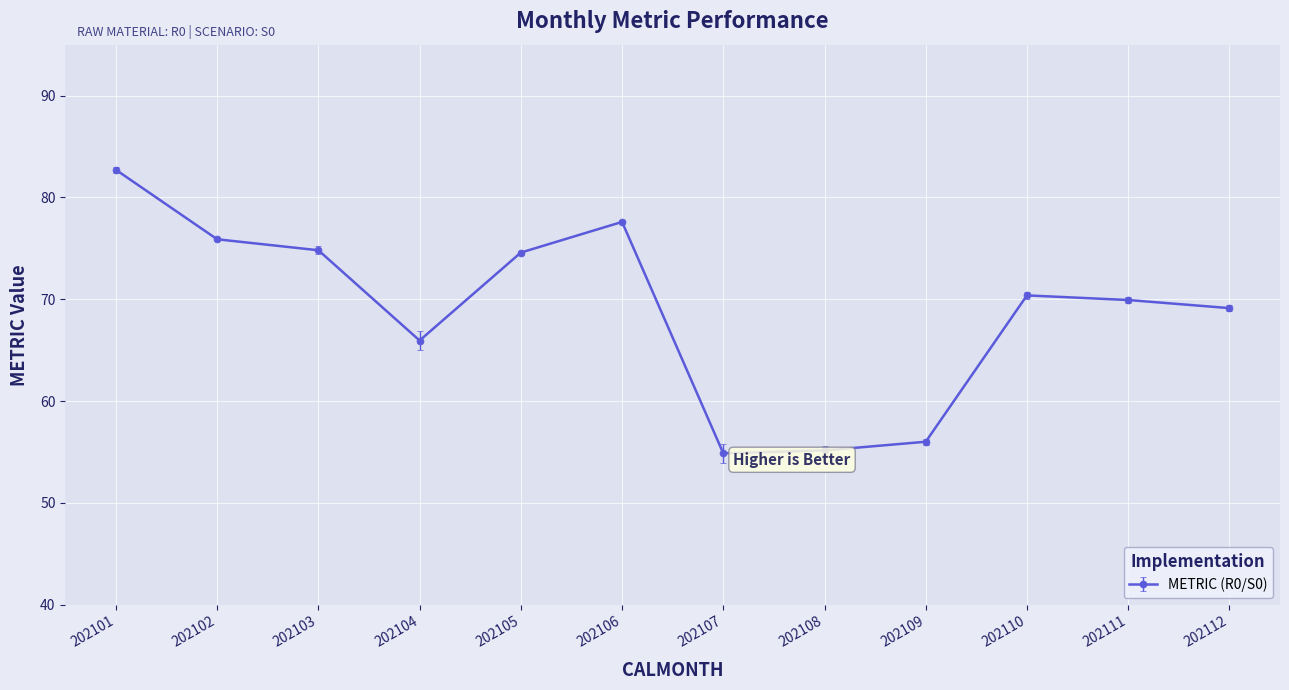

True or false: the data has more than 0 interior local peaks.

True